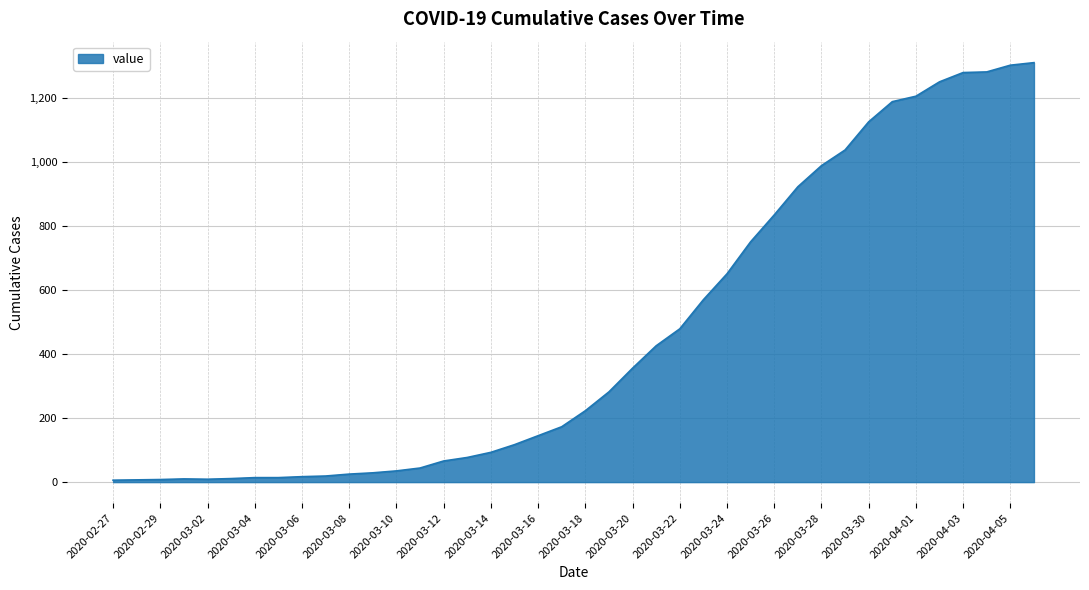

What is the difference between the maximum and minimum values?

1305